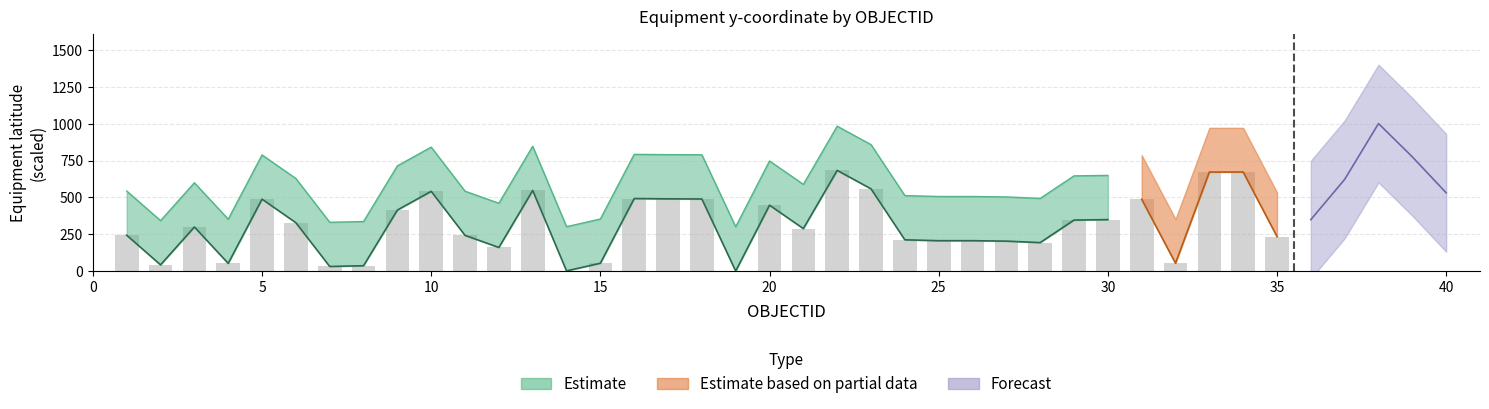

What is the value of the 17th bar from the left?

490.0